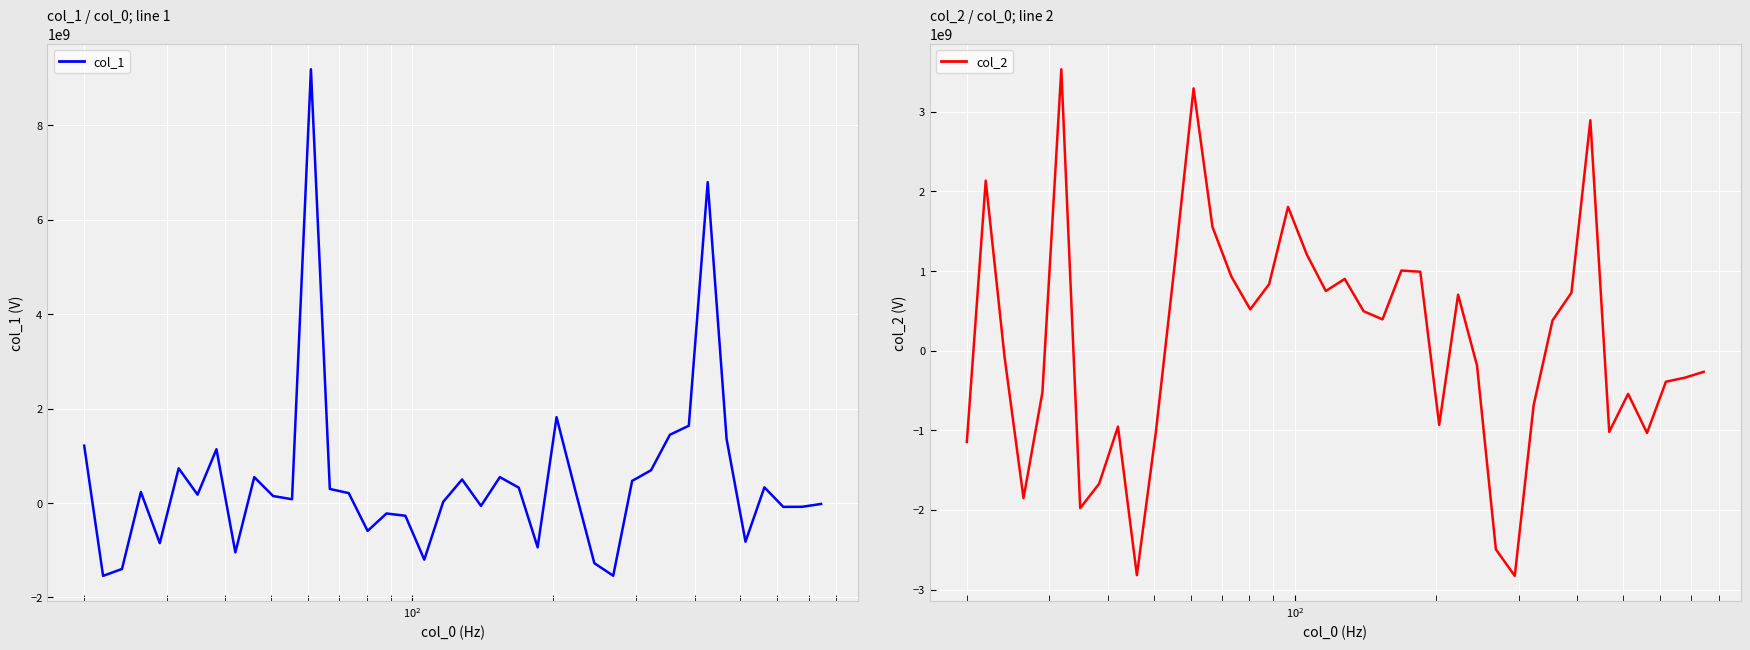

True or false: col_1 and col_2 cross at least once.

True